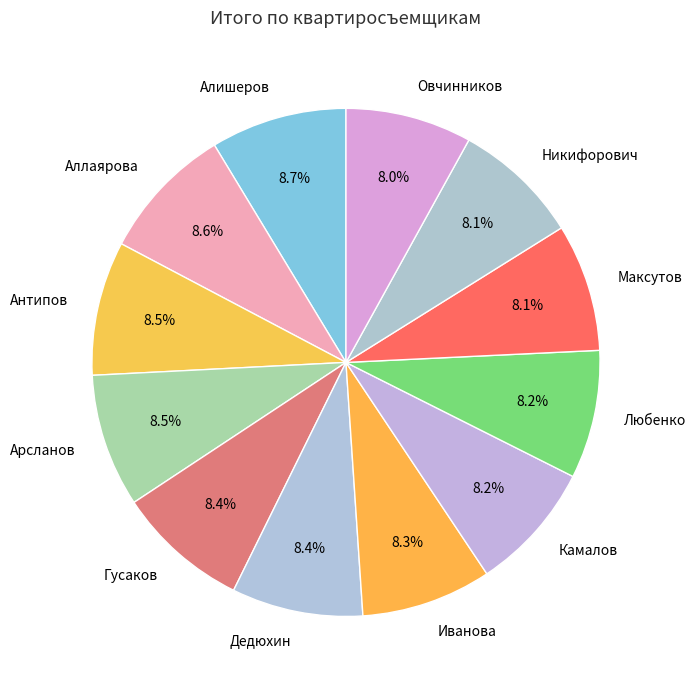

What is the ratio of the value at Овчинников to the value at Иванова?

1.0